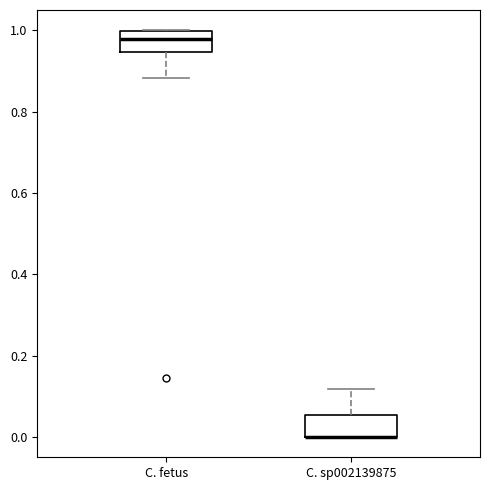

Reading left to right, transcribe this box plot: for each box, give where its median line is, the range the box spans, and where its two whiskers end, as read against the y-axis. The values are not printed on the chart, so give them approximately, as read against the axis.

C. fetus: median 0.98, box 0.94 to 1.00, whiskers 0.88 to 1.00
C. sp002139875: median 0.00 (drawn on the box's lower edge), box 0.00 to 0.06, whiskers 0.00 to 0.12